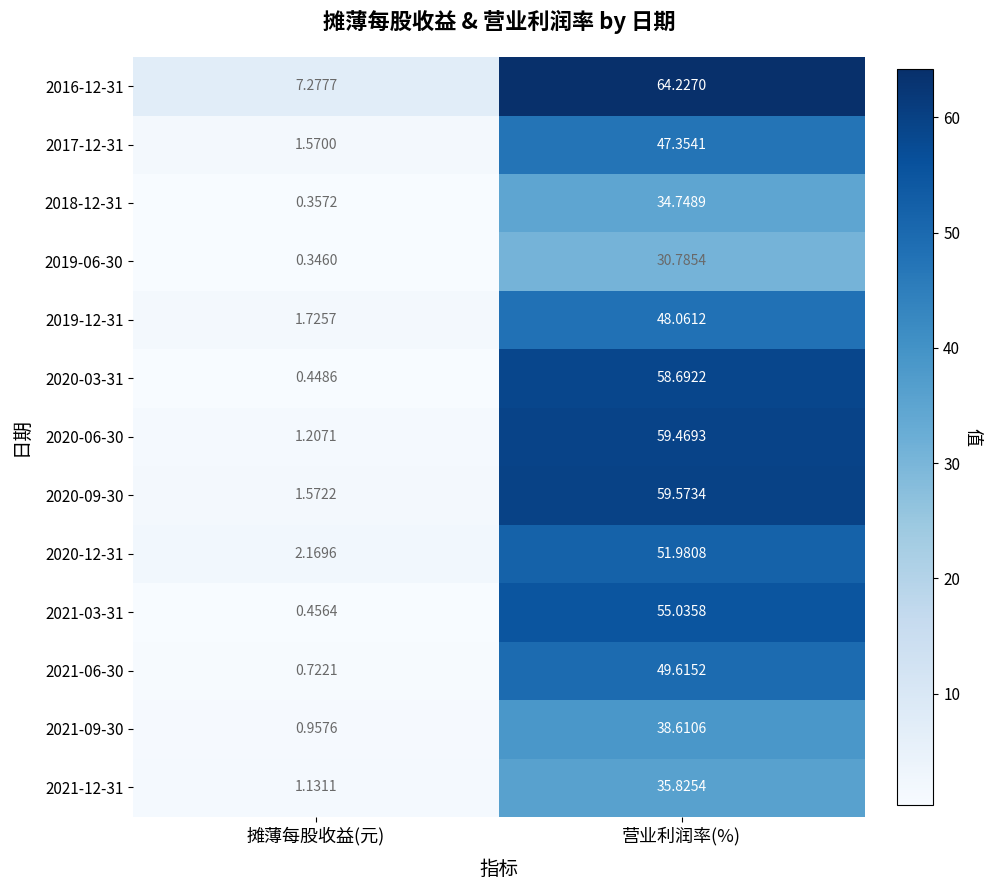

What is the total value across all series at 营业利润率(%)?

634.0